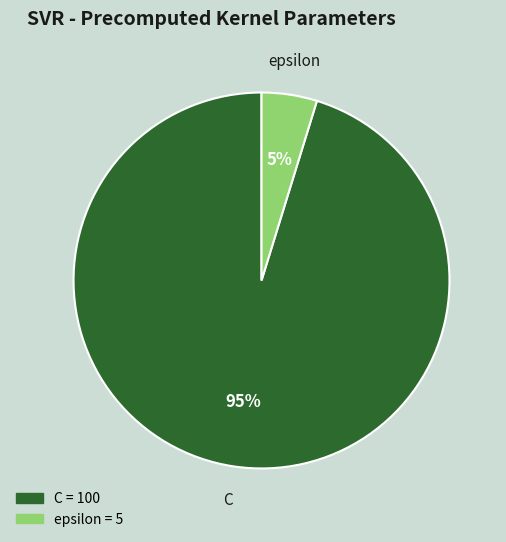

Combined, do C and epsilon account for over 50%?

Yes